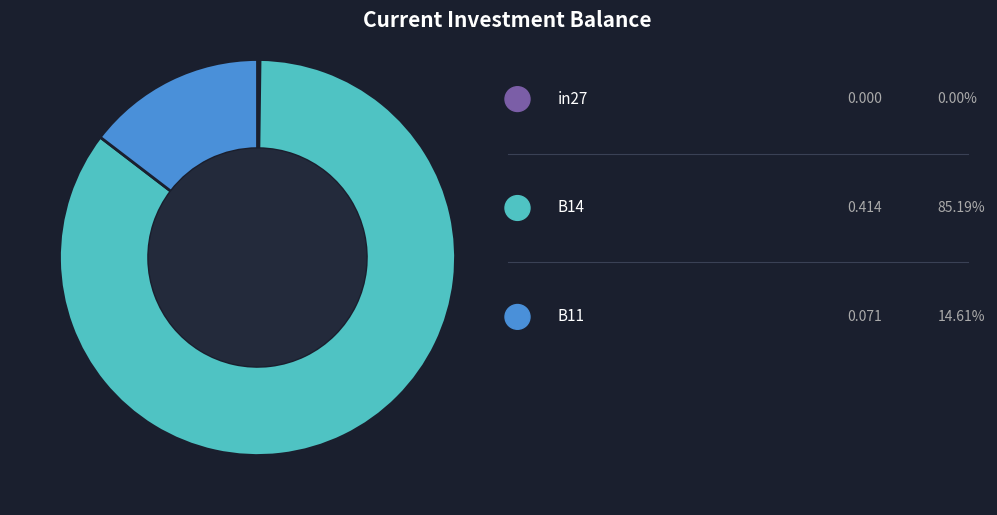

Is there any slice that represents more than half of the pie?

Yes